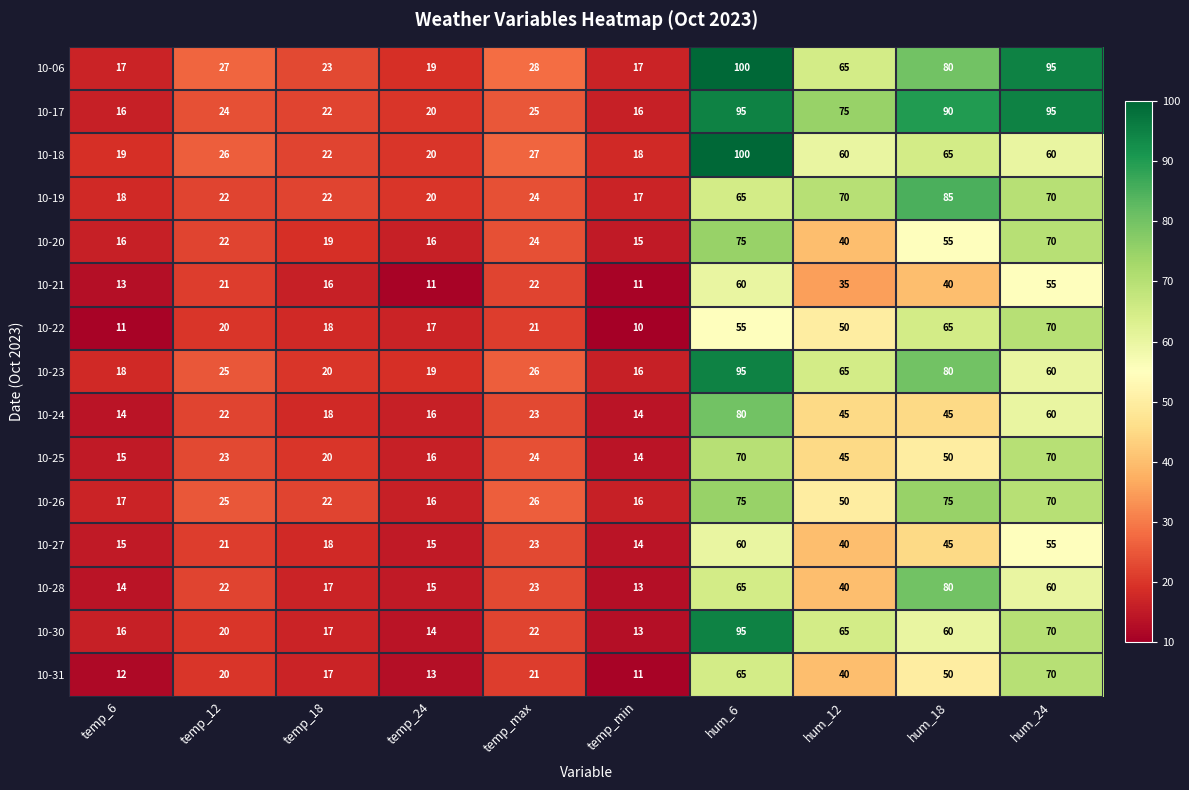

What is the difference between the highest and lowest values at hum_18?

50